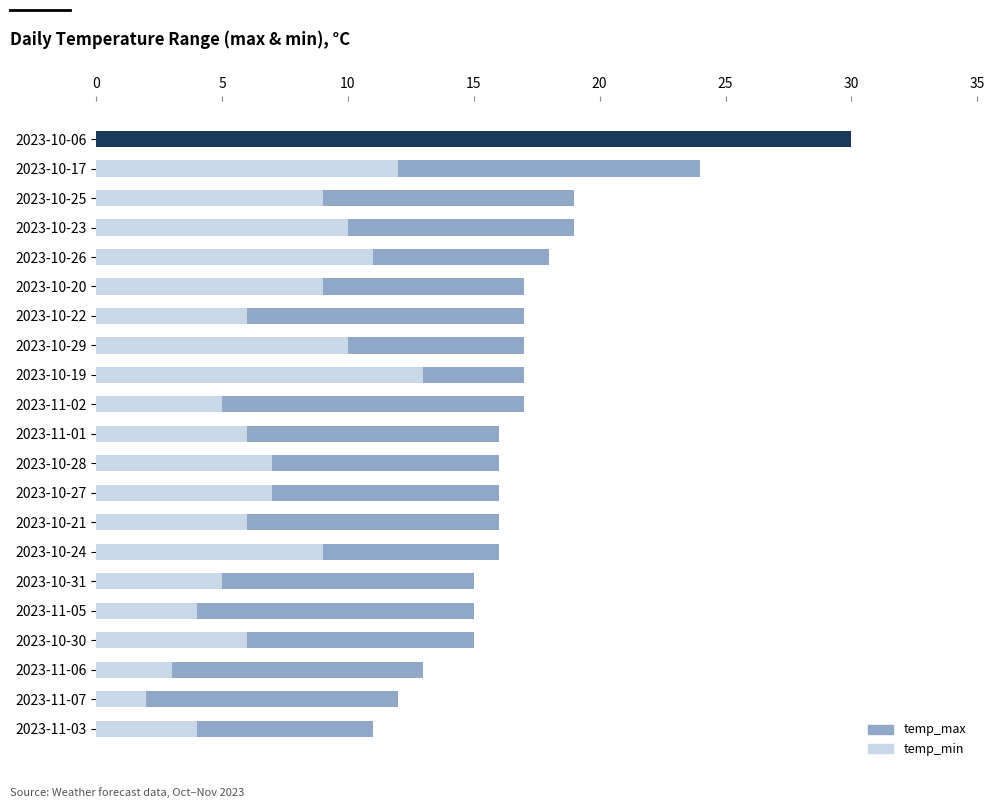

At how many categories does at least one series exceed 14?

18